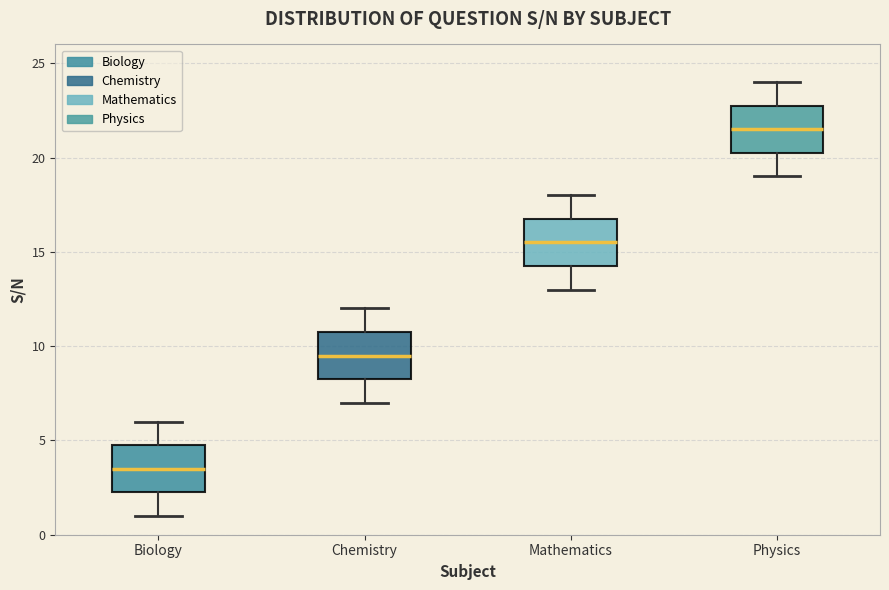

Reading left to right, read every box against the y-axis: the position of its median line, the range the box covers, and the ends of its whiskers. The values are not printed on the chart, so give them approximately, as read against the axis.

Biology: median 3.5, box 2.5 to 5.0, whiskers 1.0 to 6.0
Chemistry: median 9.5, box 8.5 to 11.0, whiskers 7.0 to 12.0
Mathematics: median 15.5, box 14.5 to 17.0, whiskers 13.0 to 18.0
Physics: median 21.5, box 20.5 to 23.0, whiskers 19.0 to 24.0